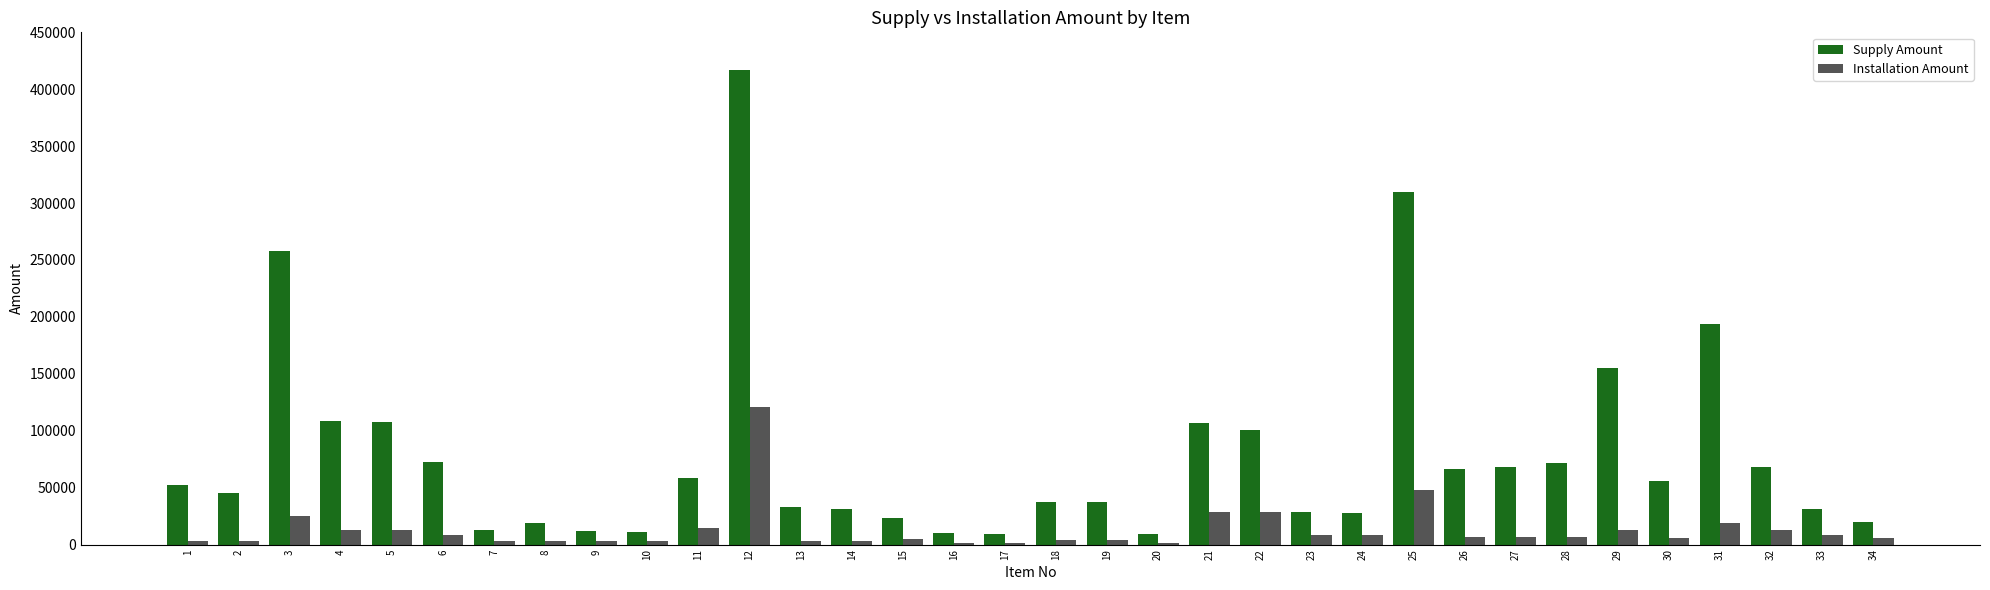

At which category is the sum across all series the highest?

12